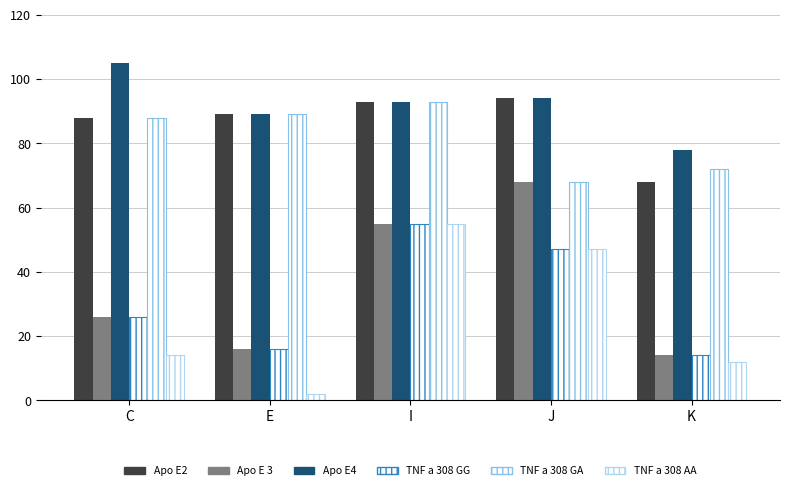

How many values in the TNF a 308 GG series are below 26?

2